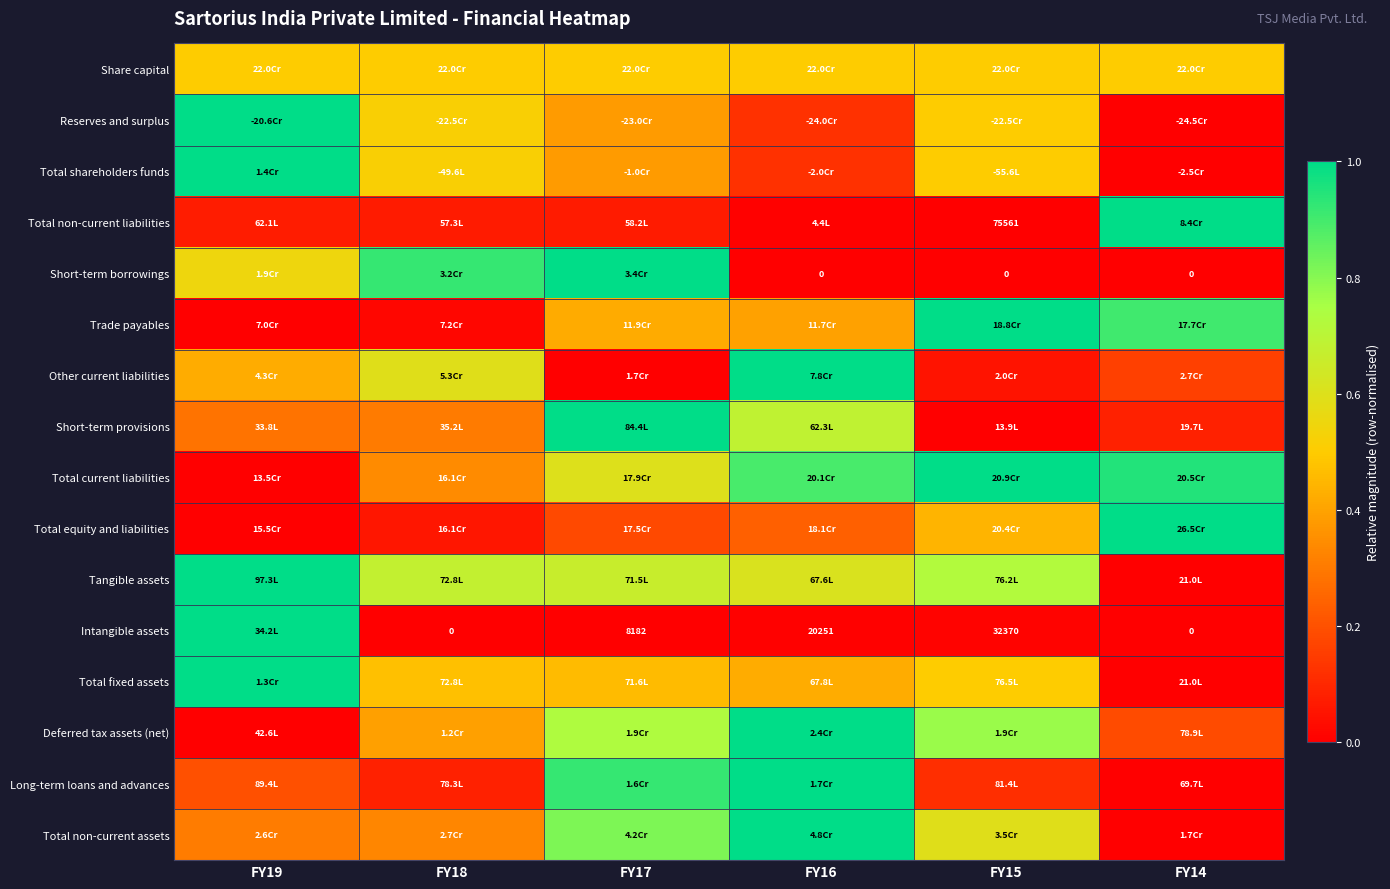

Which category has the highest value across all series?

FY19